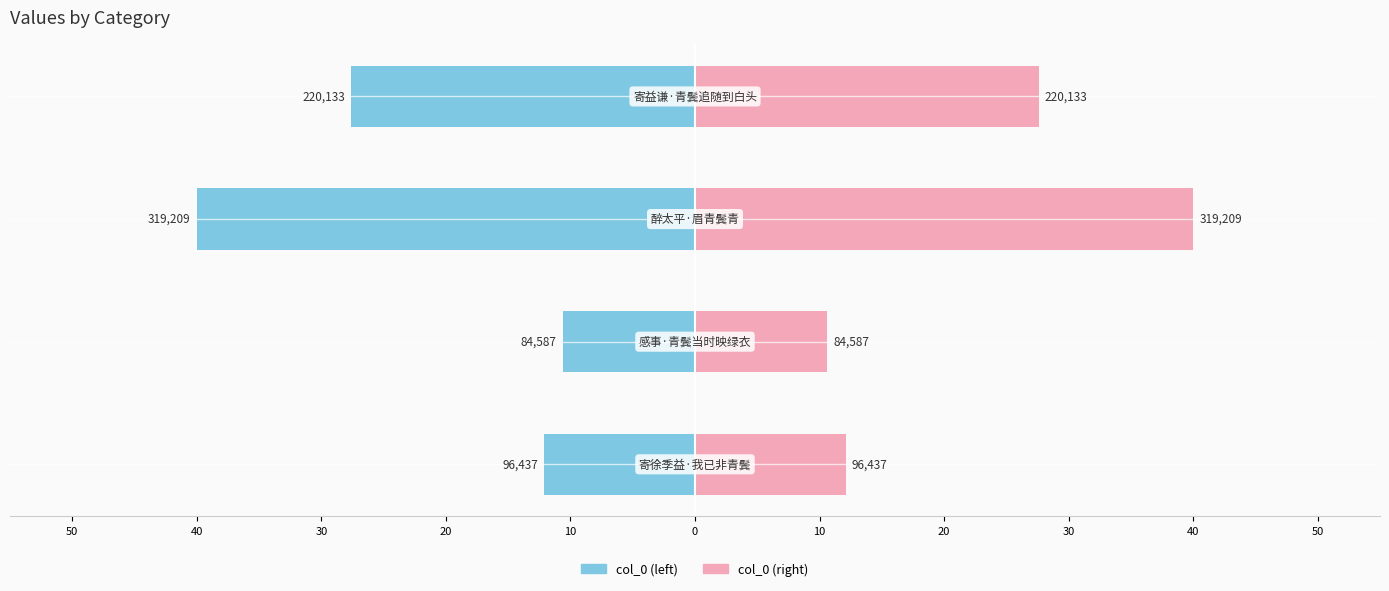

What is the value of the col_0 (left) bar at the 4th from the left?

-27.6